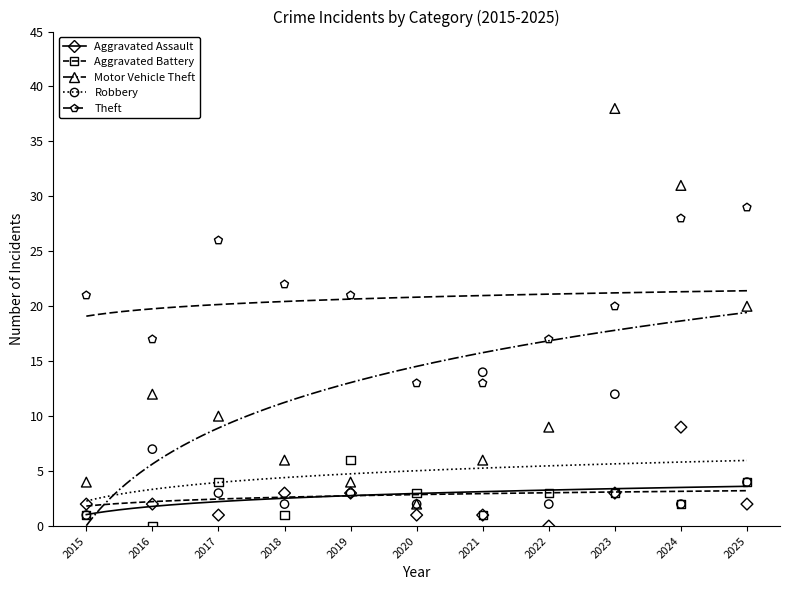

What are all the series names shown in the legend?

Aggravated Assault, Aggravated Battery, Motor Vehicle Theft, Robbery, Theft